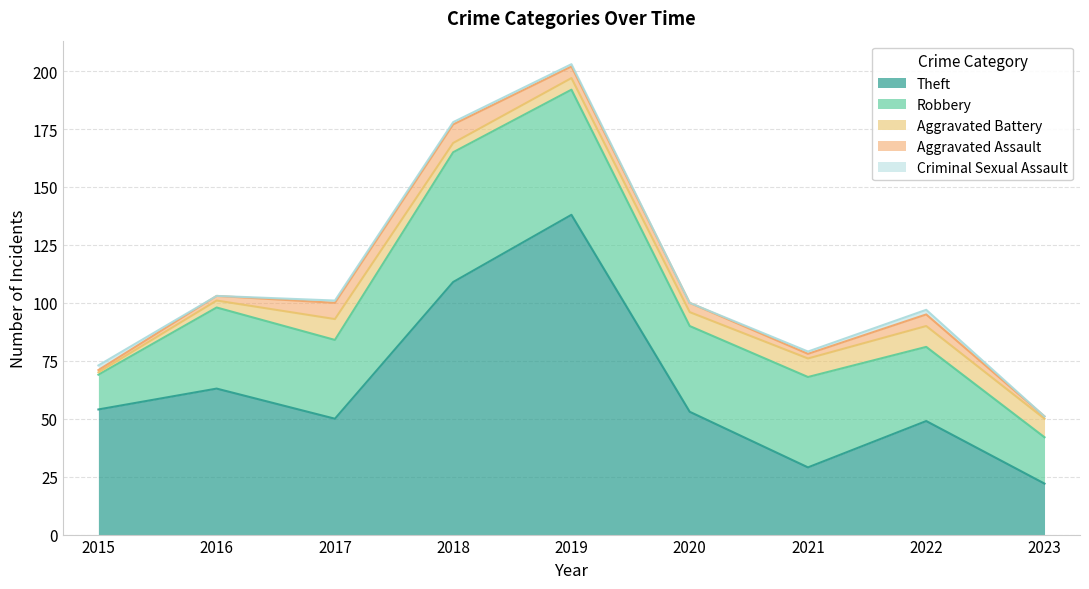

In Criminal Sexual Assault, how many points are higher than both neighbors (excluding endpoints)?

1